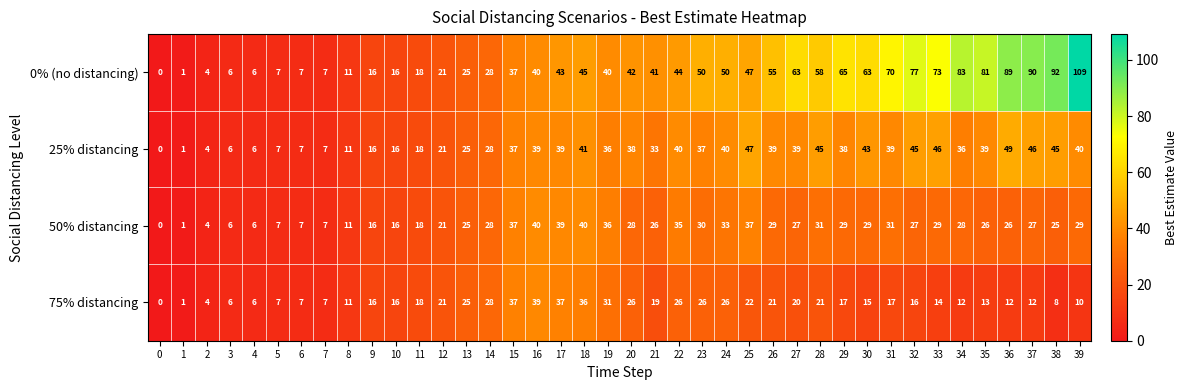

What is the total value across all series at 11?

72